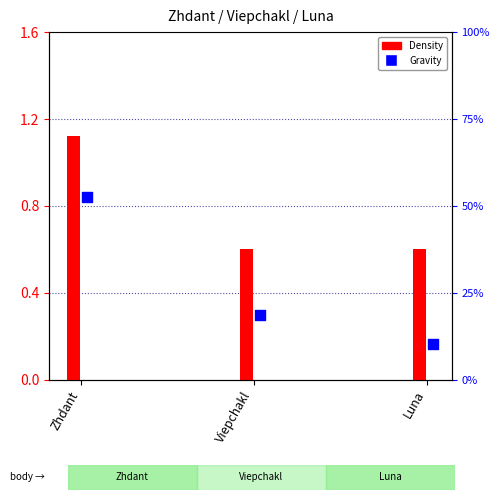

At how many categories does at least one series exceed 0?

3